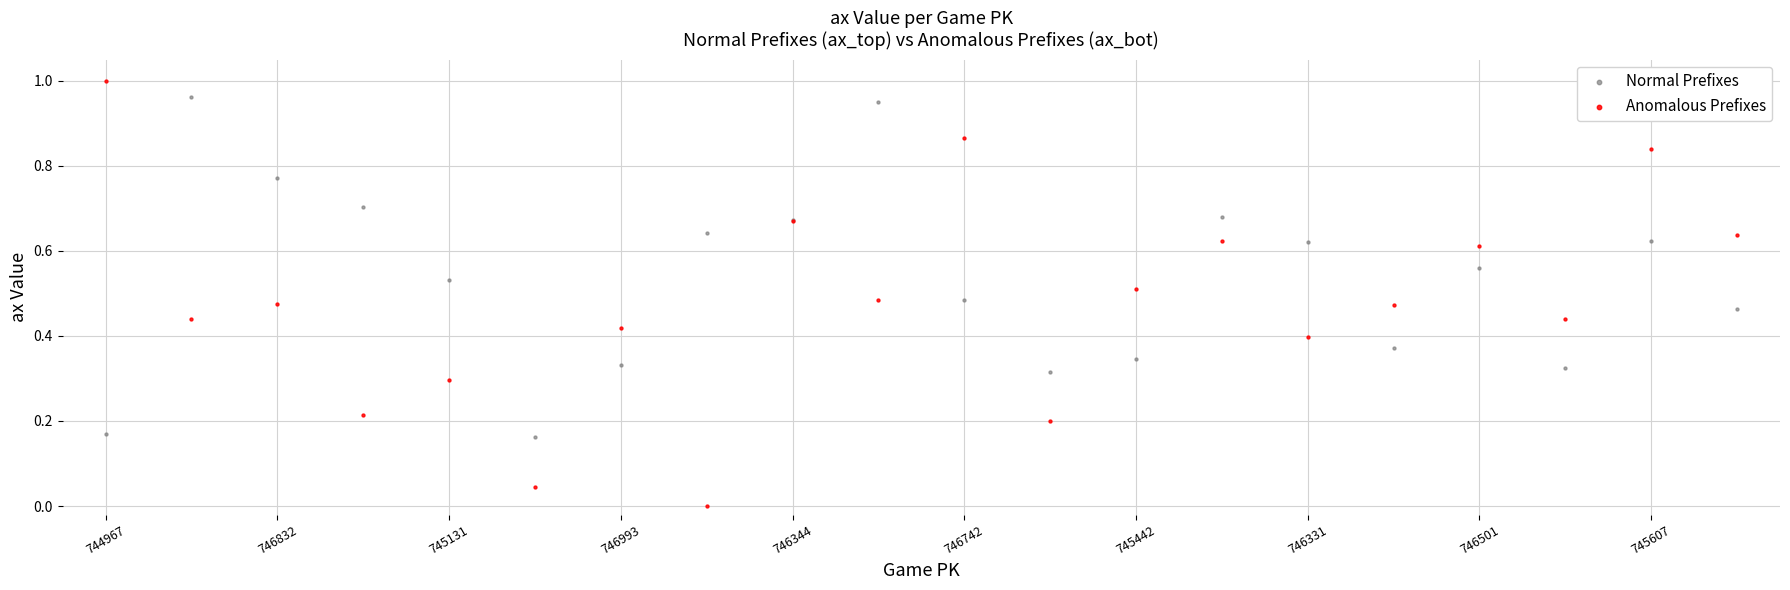

Which series reaches the minimum Y coordinate?

Anomalous Prefixes